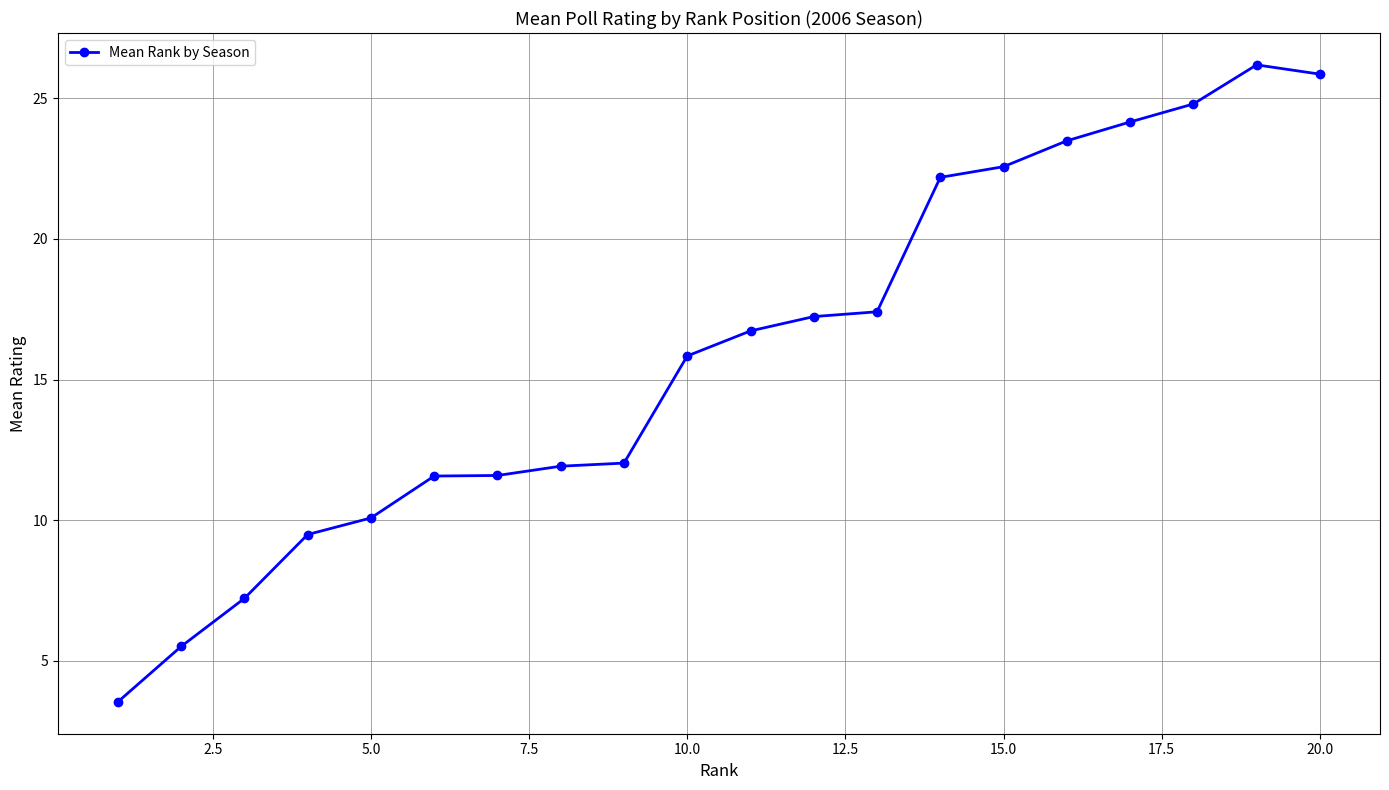

What is the smallest value displayed?

3.5